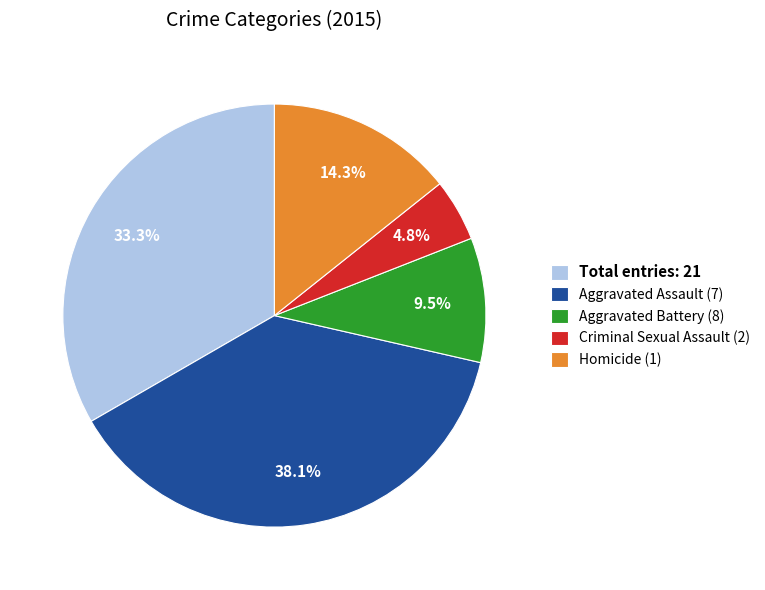

Which has a higher value, Criminal Sexual Assault (2) or Total entries: 21?

Total entries: 21